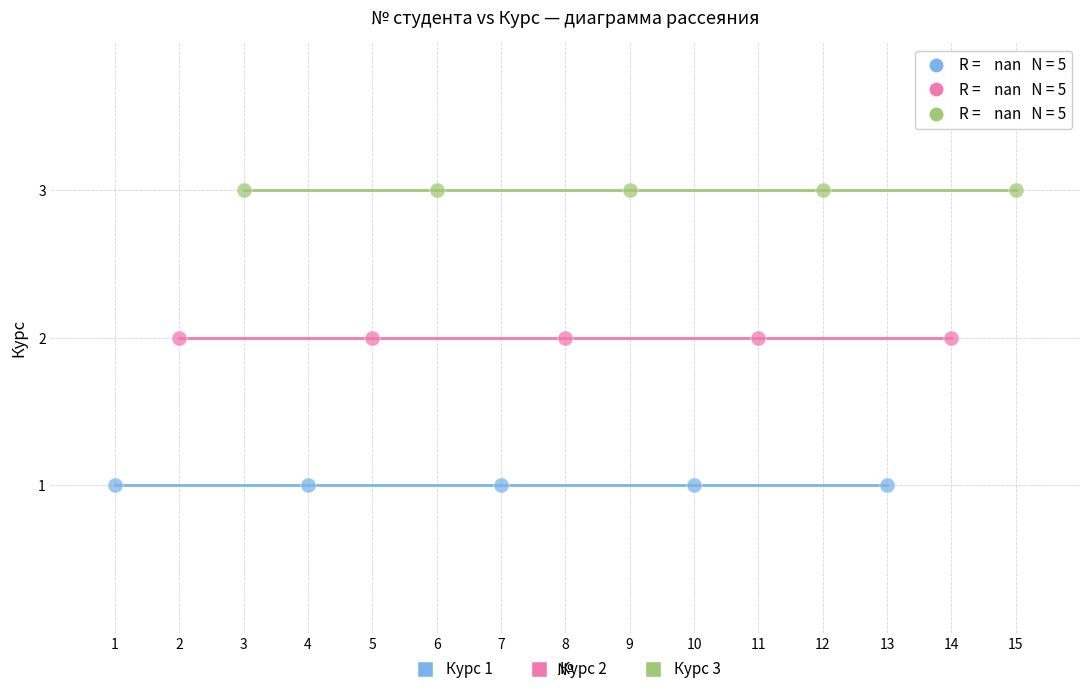

Which series contains the lowest Y value?

Курс 1